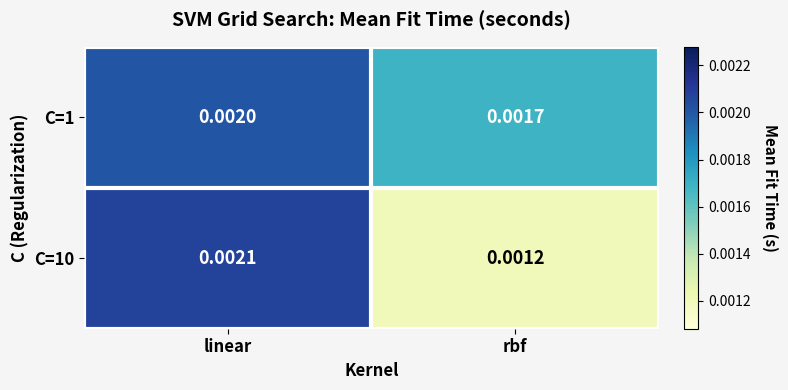

Is the value of C=1 at linear greater than the value of C=10 at linear?

No